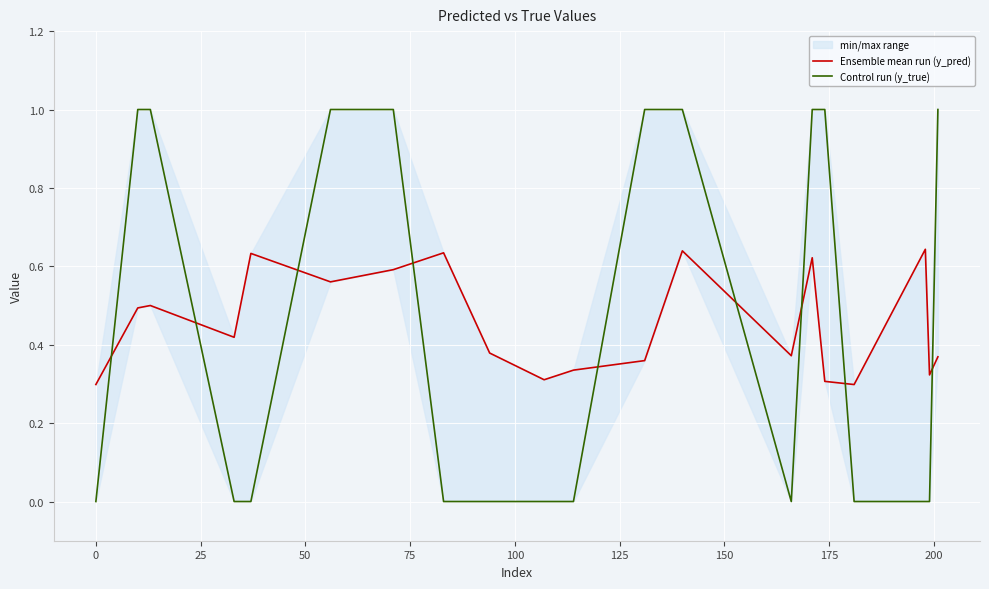

What is the average value of the Control run (y_true) series?

0.5